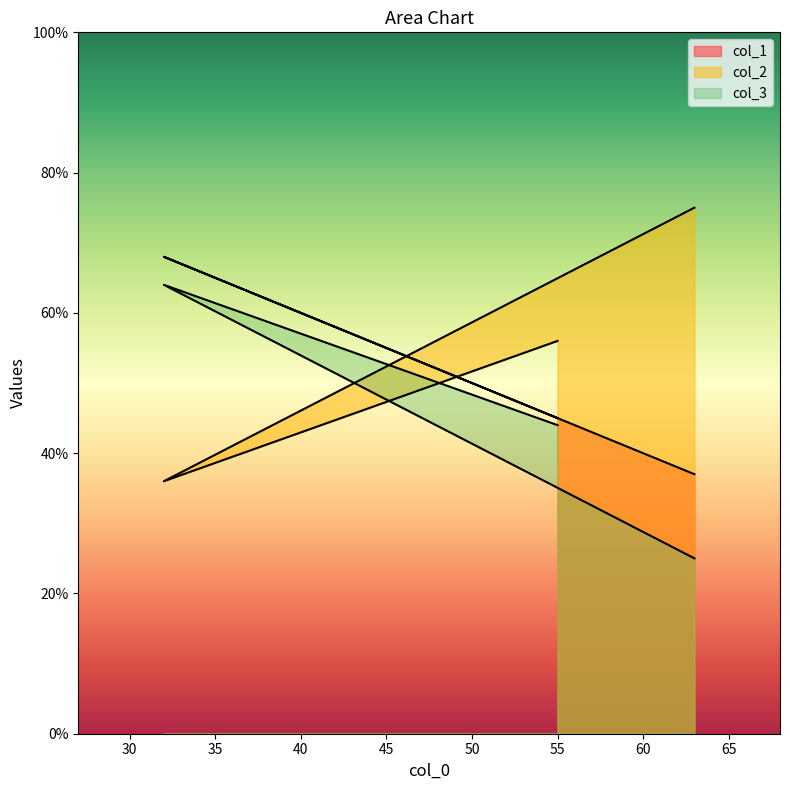

Which has a higher value, 55 or 32?

32